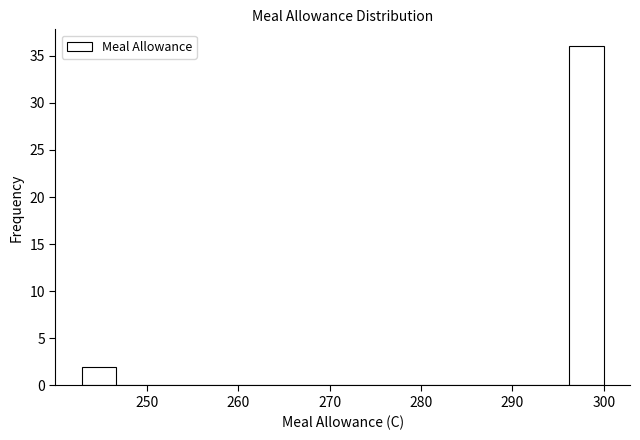

Around what value on the x-axis is the tallest bar? Give the approximate position of its centre, as read against the axis.

298